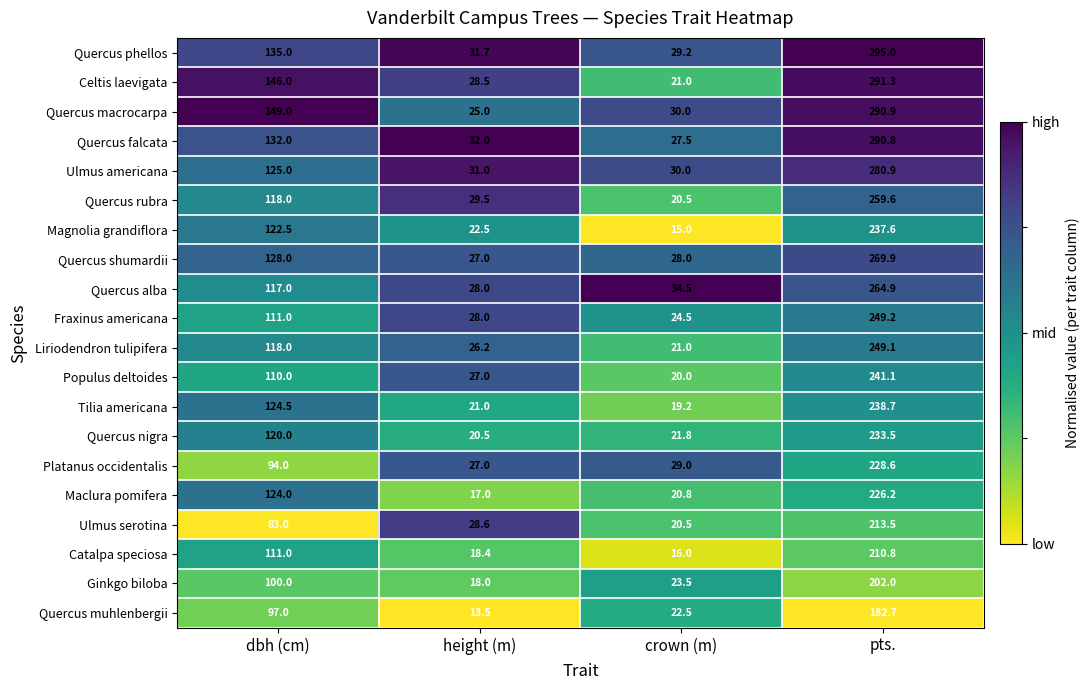

The Quercus falcata series shows 8.4 at crown (m). True or false?

False